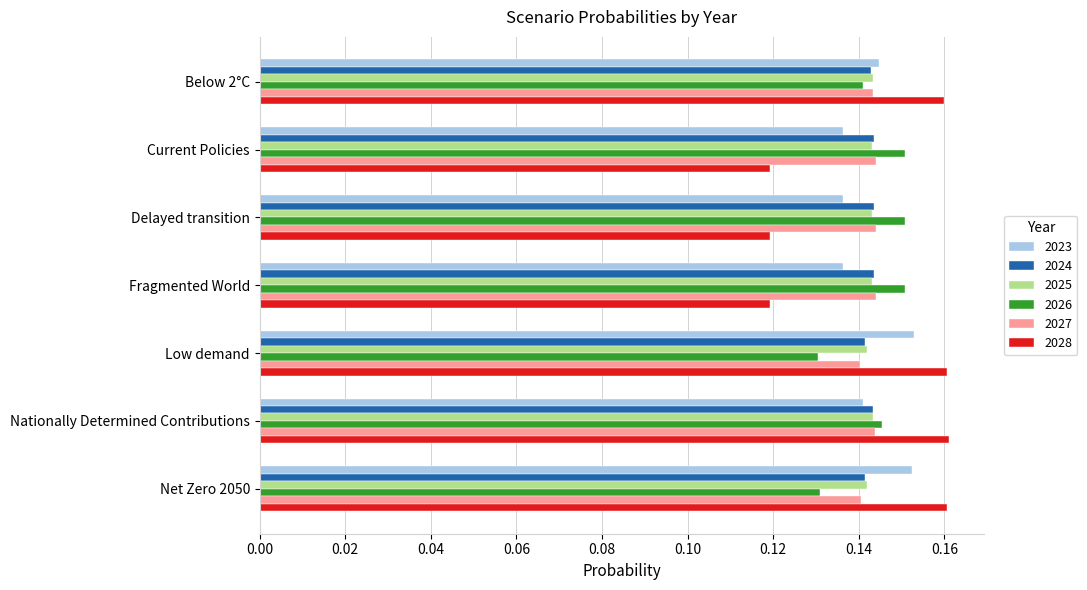

What is the total value across all series at Nationally Determined Contributions?

0.9